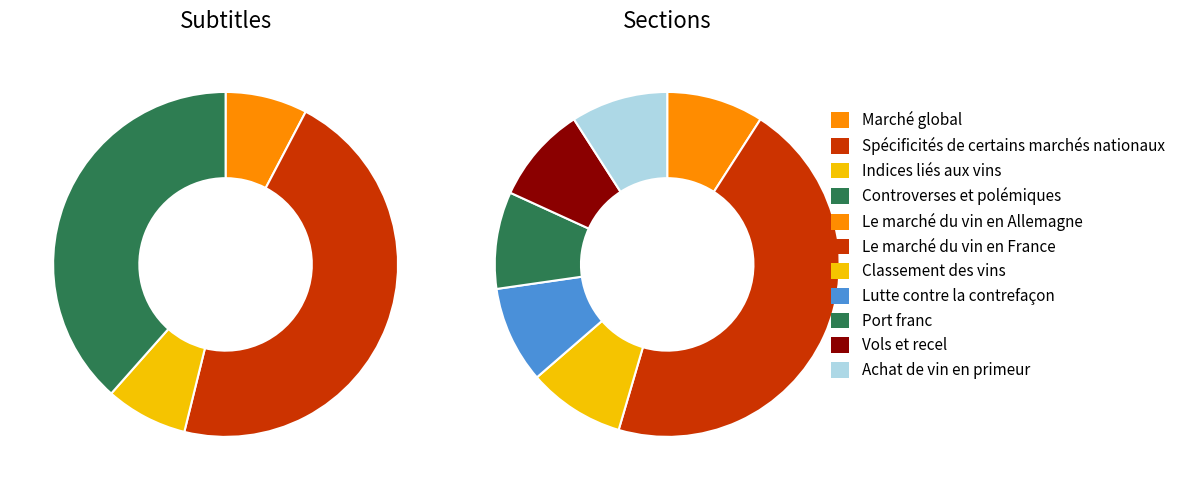

Is there any slice that represents more than half of the pie?

No